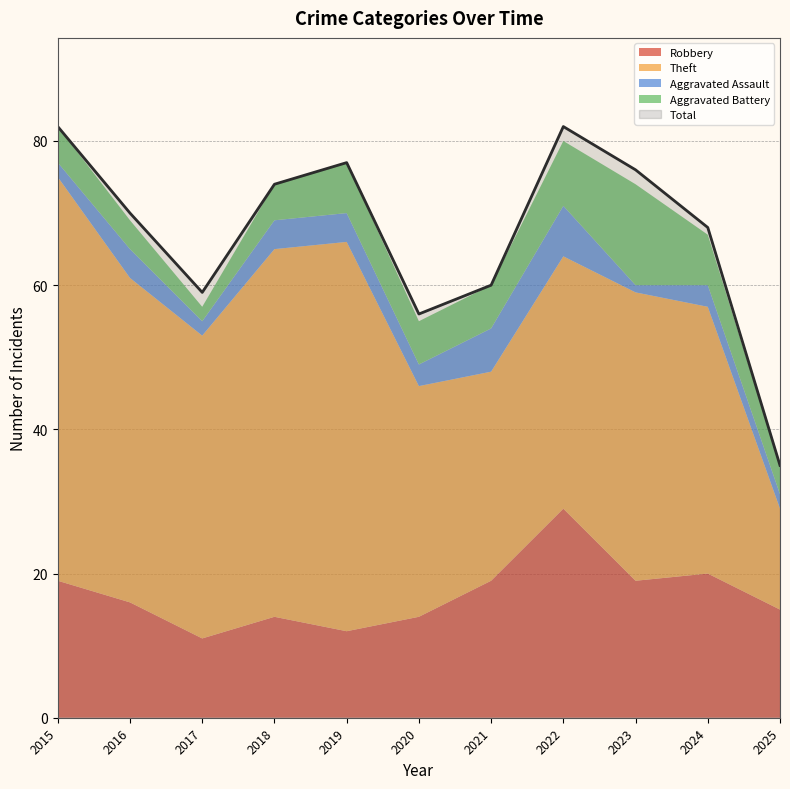

How many lines are shown in the chart?

5